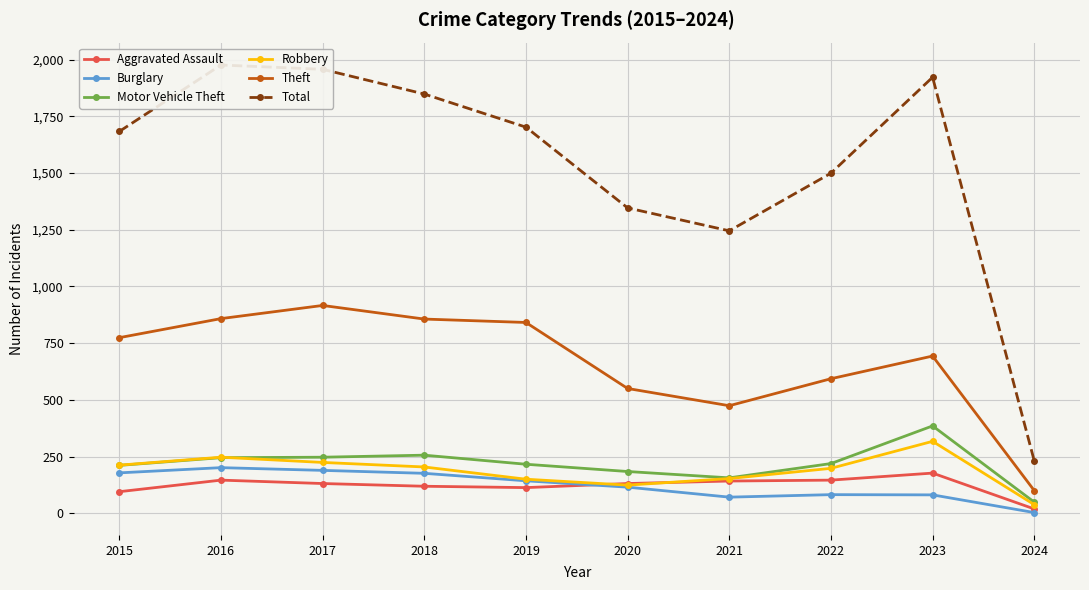

List the labels in order of Total value, largest first.

2016, 2017, 2023, 2018, 2019, 2015, 2022, 2020, 2021, 2024